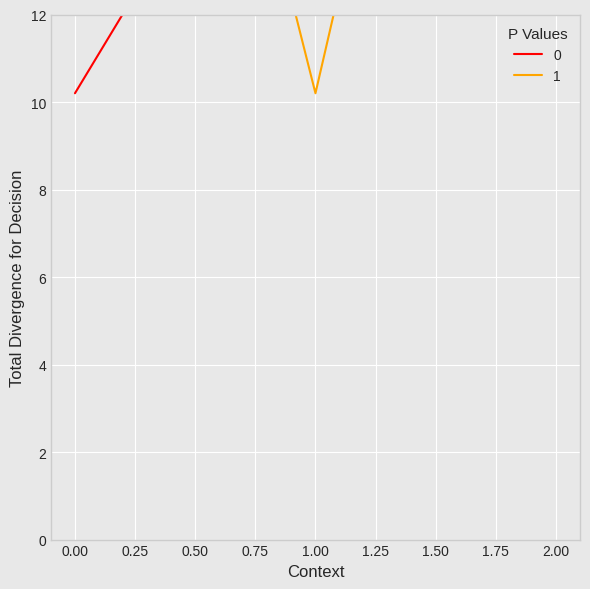

What is the lowest value of the 1 series?

10.2